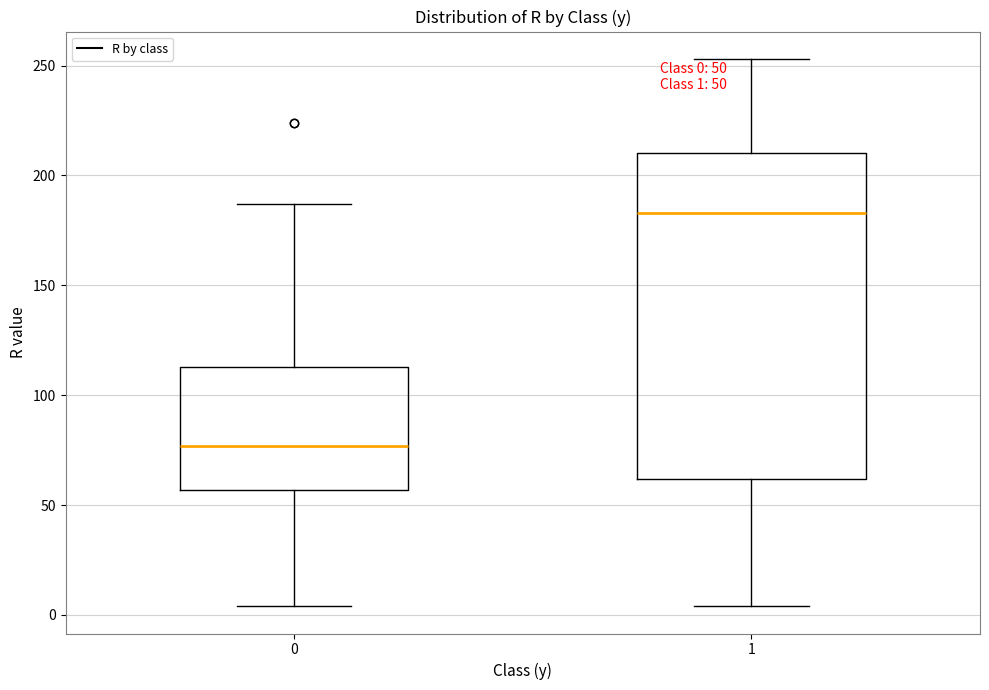

Which box has the highest median line?

1